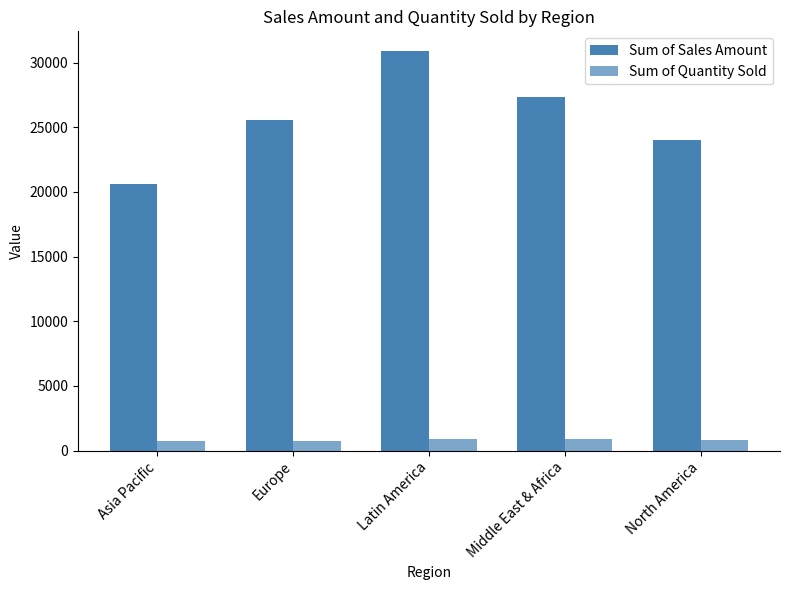

How many data points in Sum of Sales Amount are less than 25545?

2